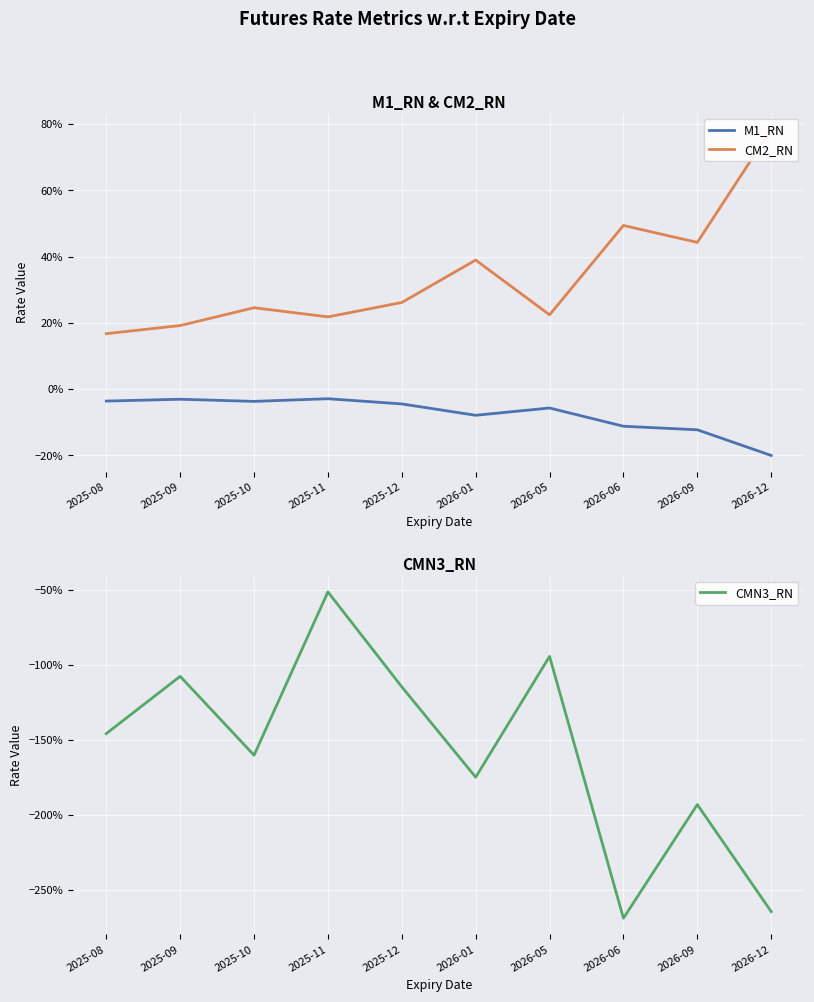

Is the value of M1_RN at 2026-01 greater than the value of CMN3_RN at 2026-05?

Yes